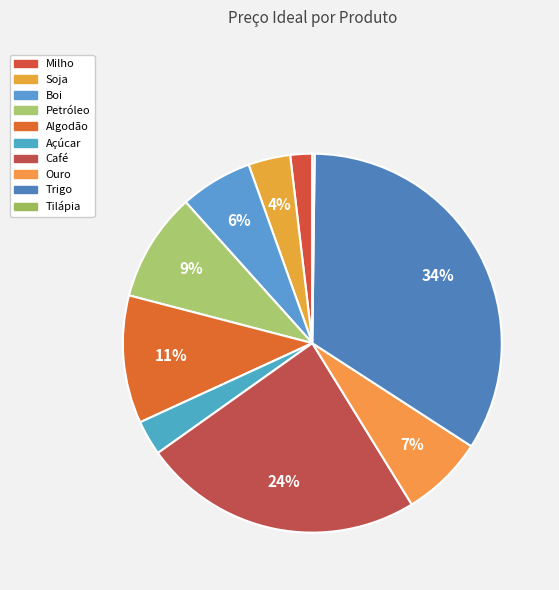

Rank the categories by value from highest to lowest.

Trigo, Café, Algodão, Petróleo, Ouro, Boi, Soja, Açúcar, Milho, Tilápia